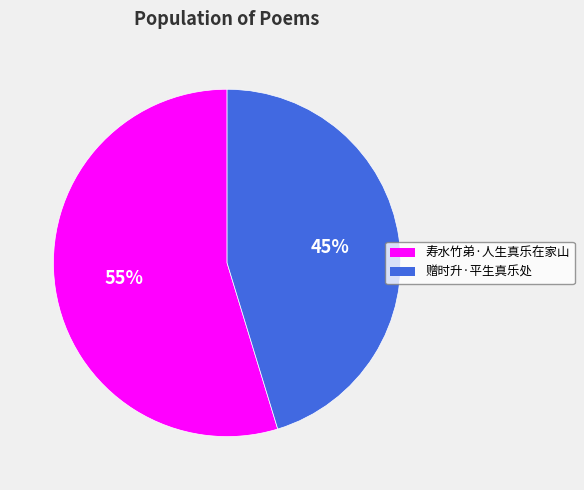

Count the number of slices in the pie.

2